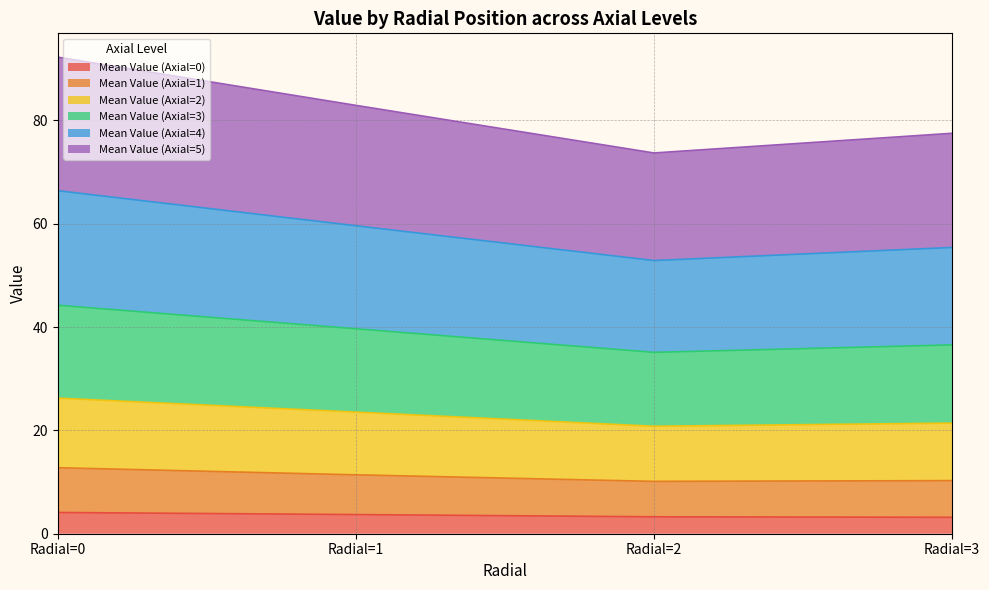

What is the minimum value for Mean Value (Axial=0)?

3.2